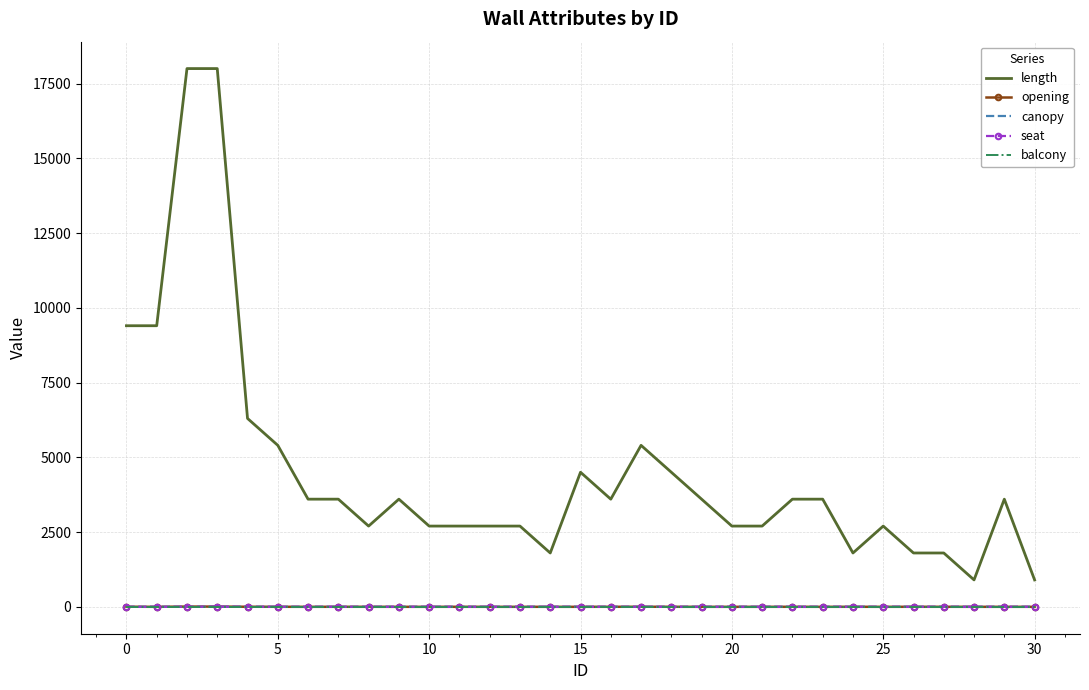

Which series has the largest range (max minus min)?

length